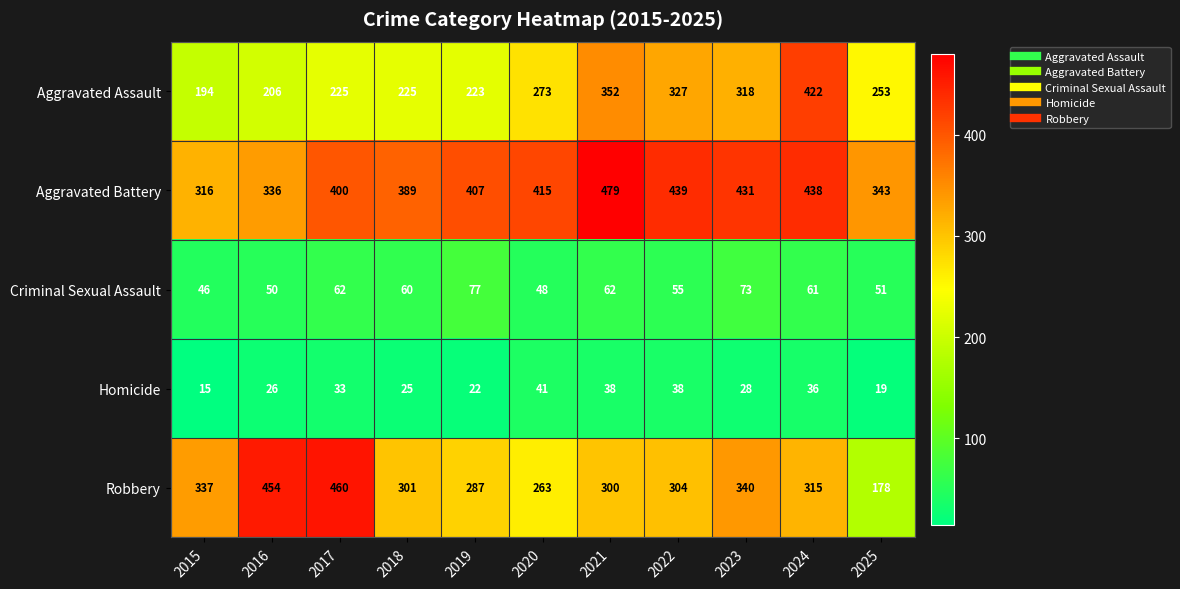

Where does the Robbery series first go above 304?

2015